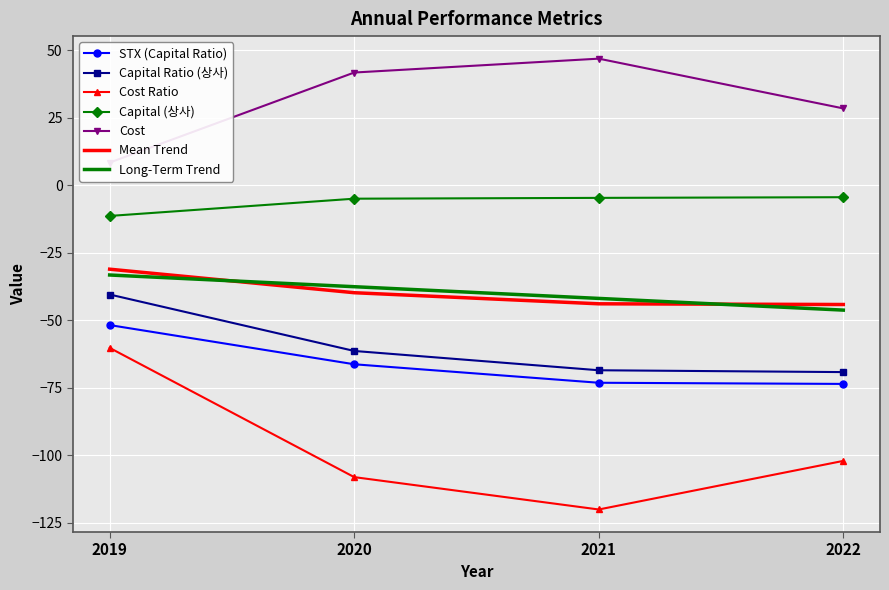

What is the sum of all Cost values?

125.7